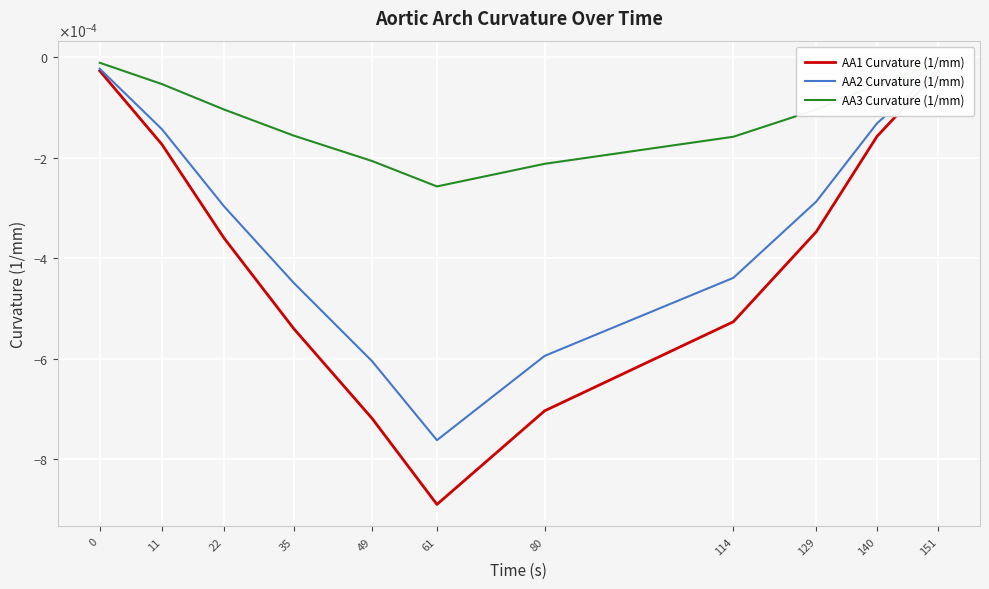

How many interior local valleys does the AA3 Curvature (1/mm) series have?

1